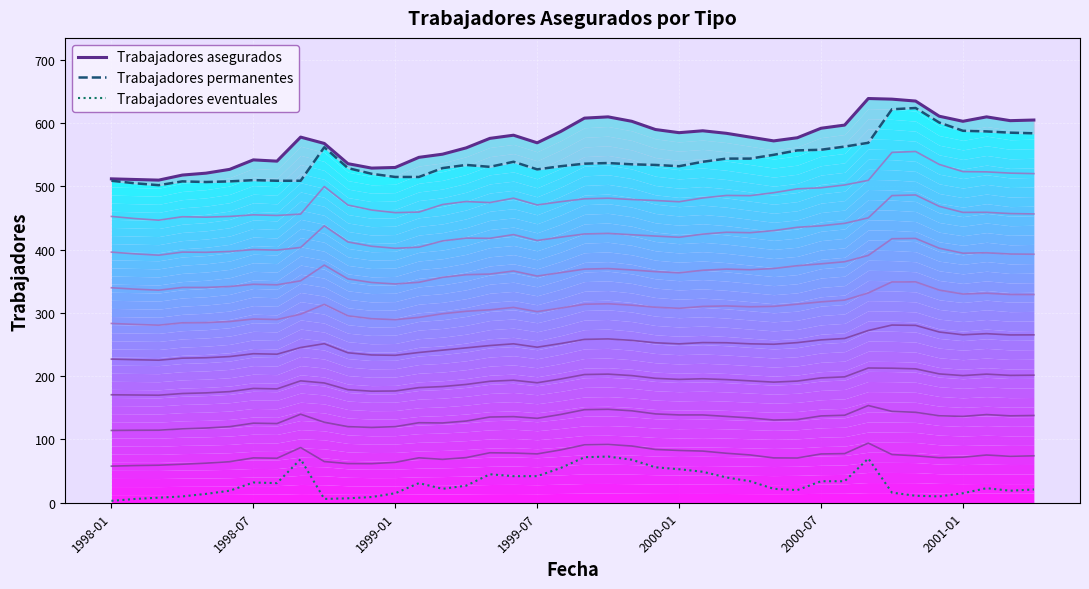

What is the highest value of the Trabajadores eventuales series?

73